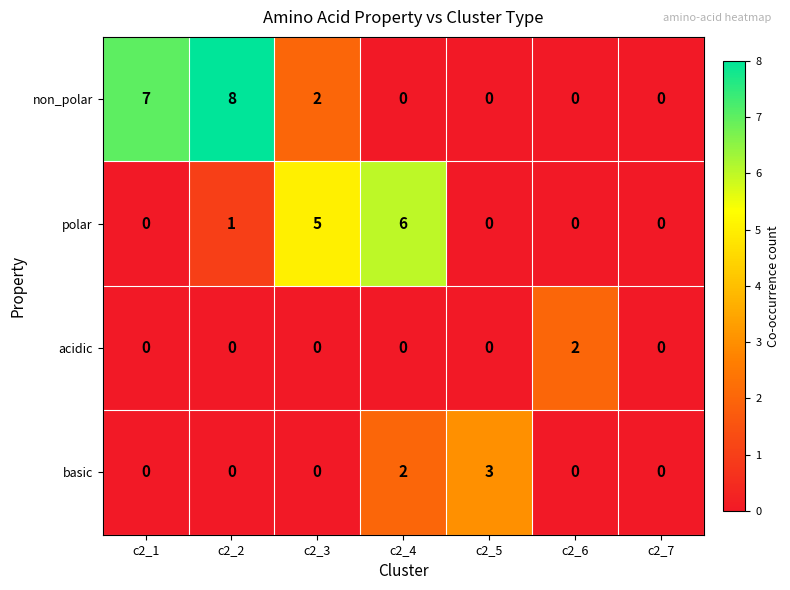

What is the sum of all basic values?

5